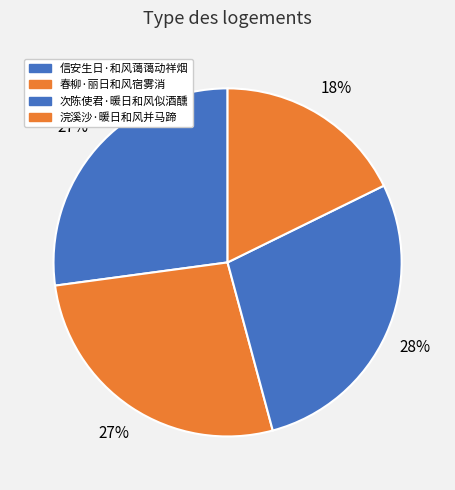

Rank the categories by value from lowest to highest.

浣溪沙·暖日和风并马蹄, 春柳·丽日和风宿雾消, 信安生日·和风蔼蔼动祥烟, 次陈使君·暖日和风似酒醺